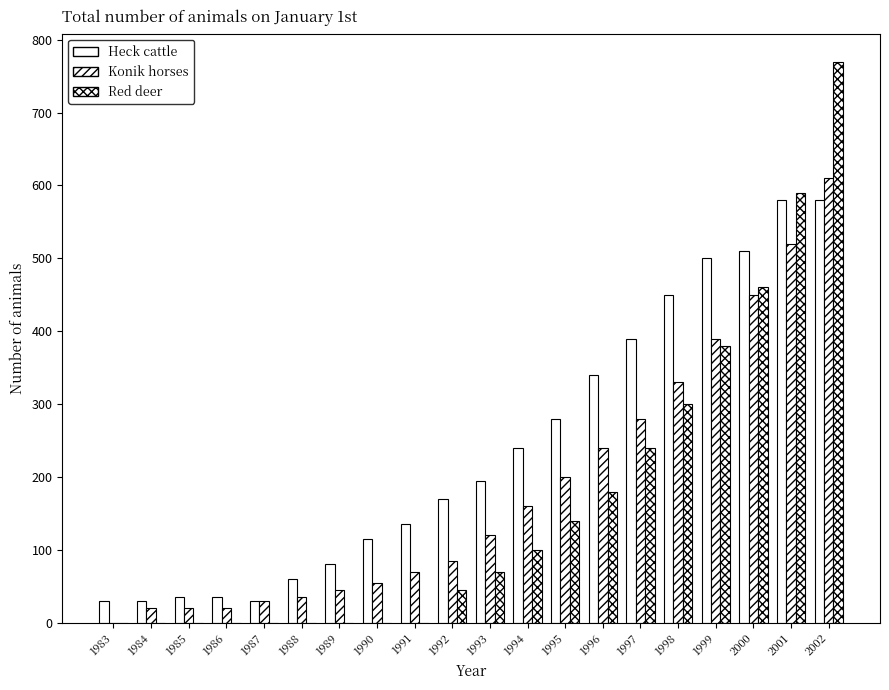

Which has a higher value, 1983 or 1987?

1983